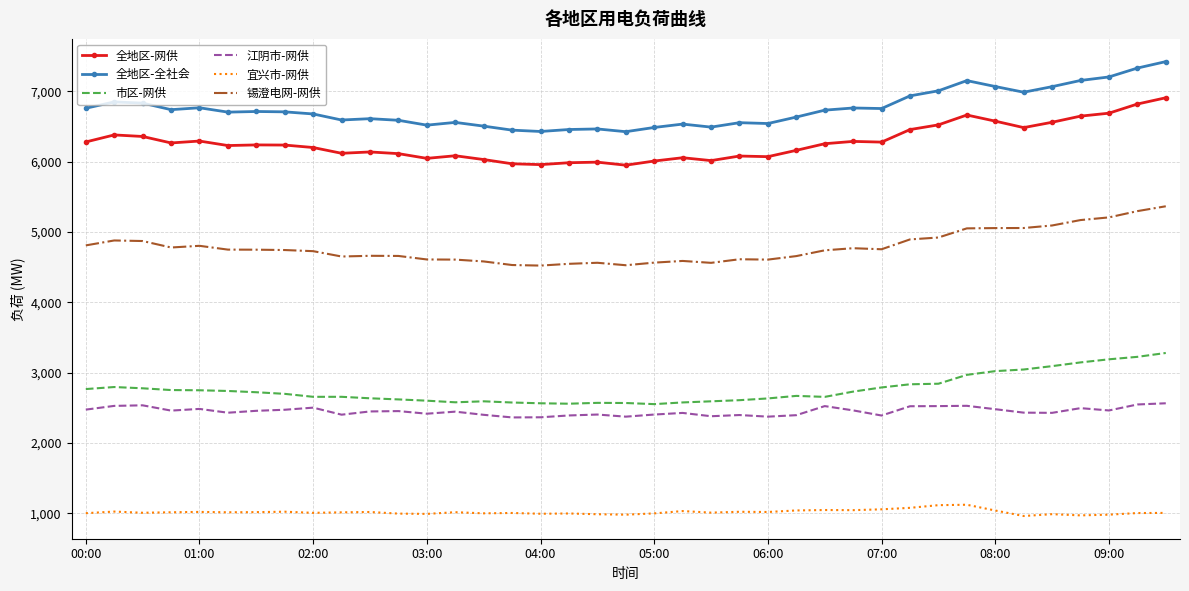

True or false: 全地区-全社会 and 锡澄电网-网供 intersect in this chart.

False